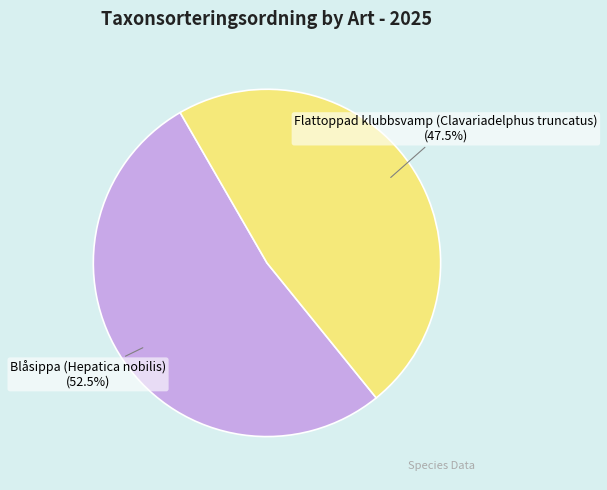

Does Blåsippa (Hepatica nobilis) represent more than half of the total?

Yes